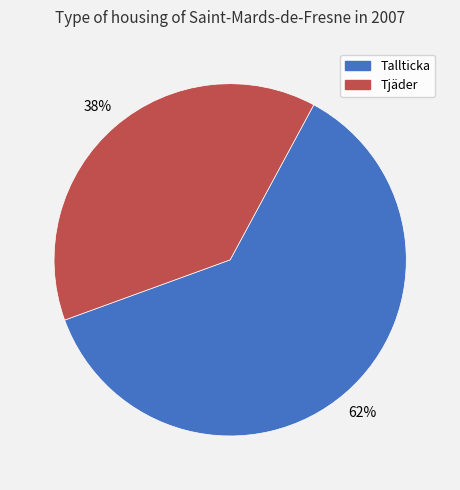

To the nearest percent, what is the average slice percentage?

50%